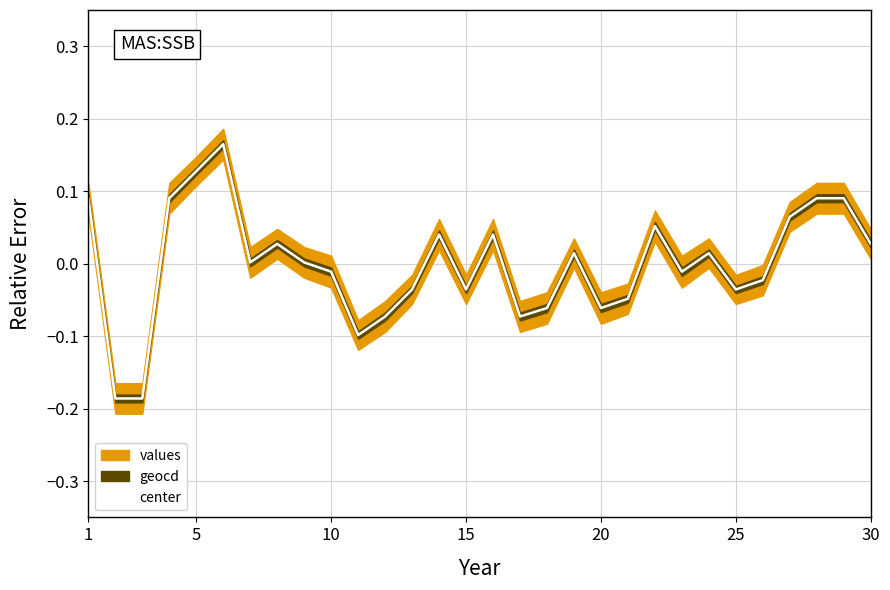

Does the chart have visible grid lines?

Yes